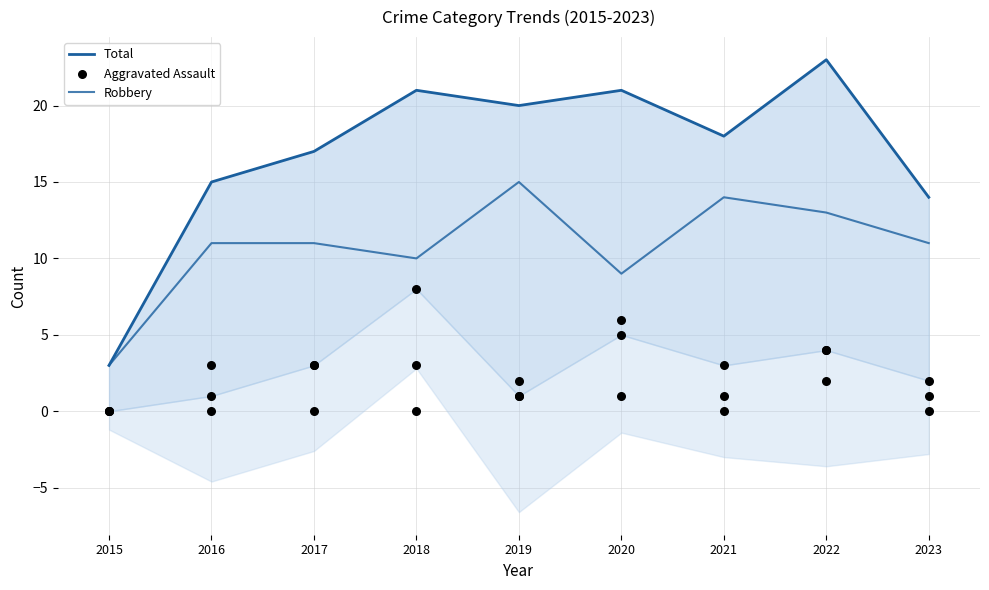

Is the value of Total at 2019 greater than the value of Aggravated Assault at 2018?

Yes